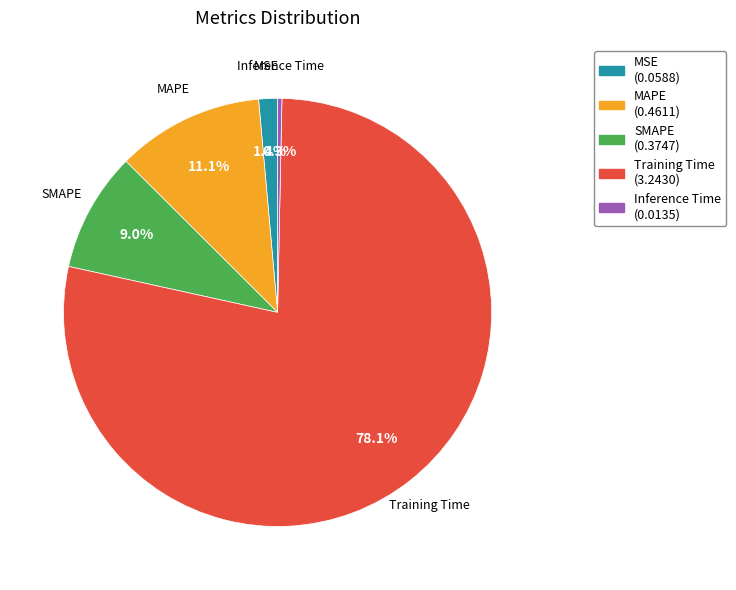

Between MAPE and Inference Time, which is larger?

MAPE